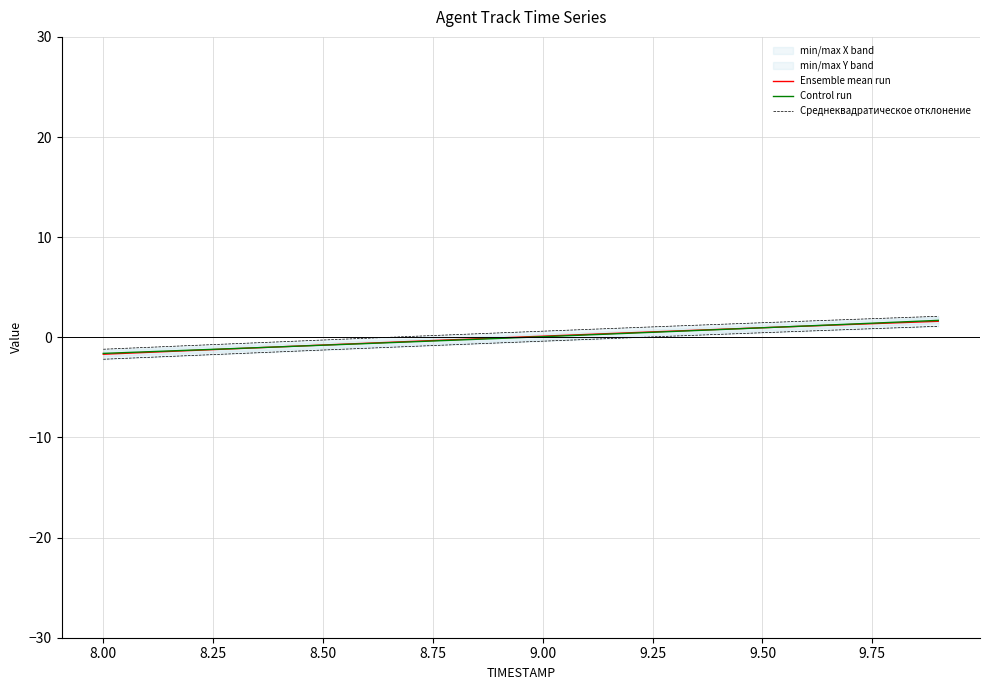

Which series has the largest total across all categories?

Среднеквадратическое отклонение